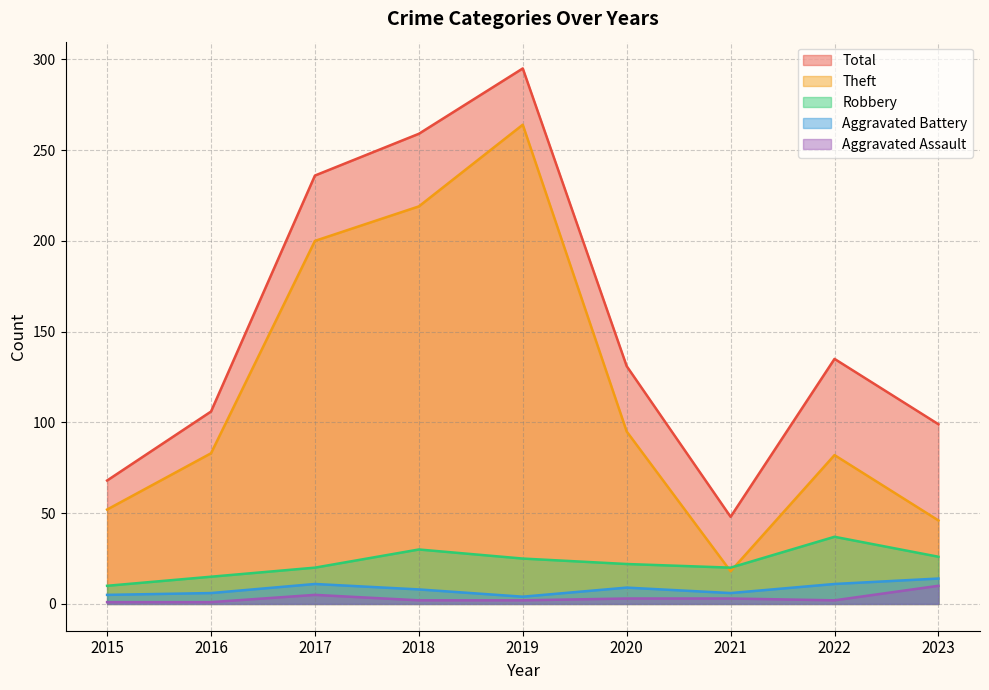

What is the difference between the highest and lowest values at 2015?

67